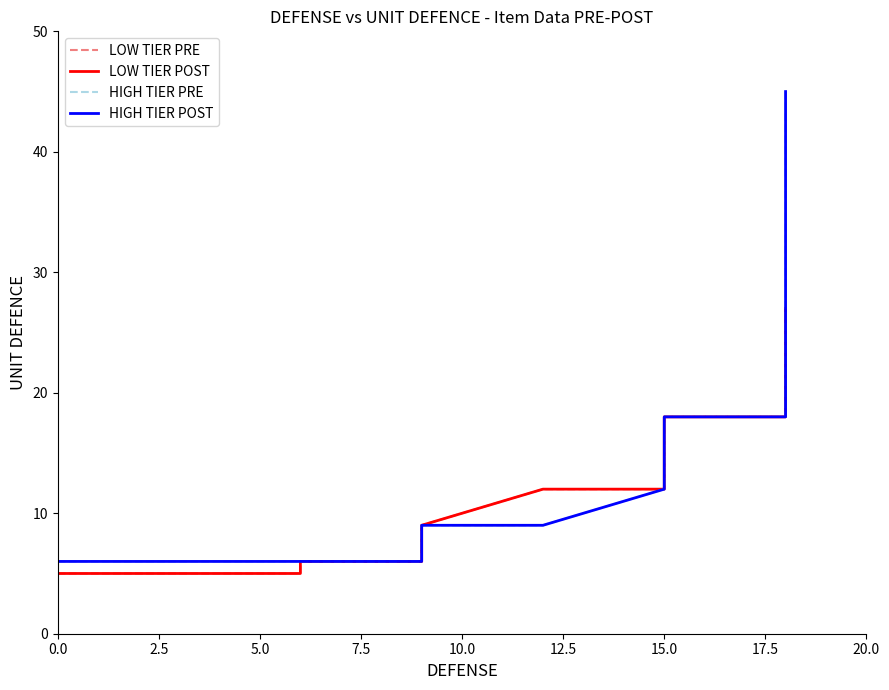

What position from the left is 7.5?

4